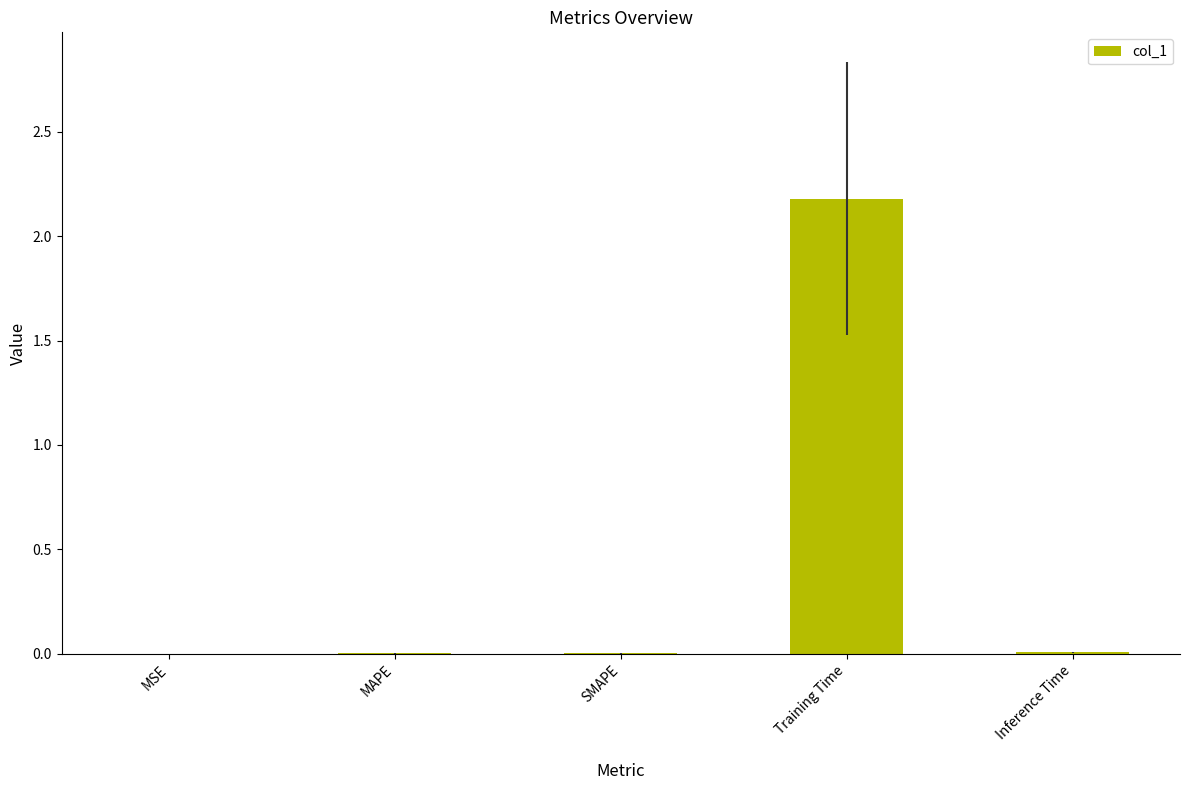

What is the maximum value shown in the chart?

2.2